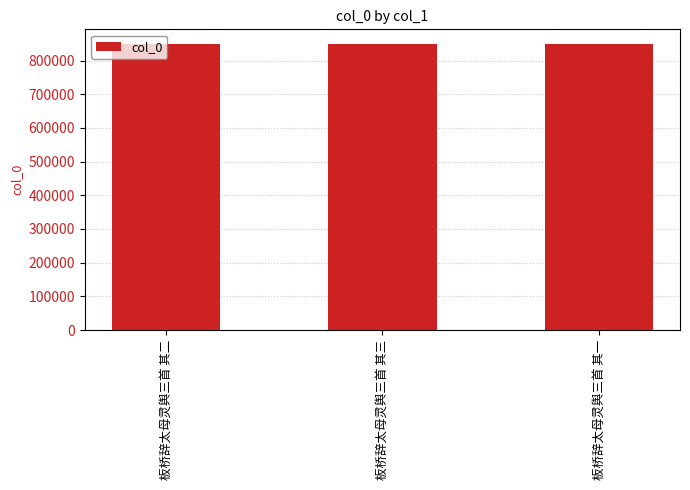

How many series are shown in this chart?

1